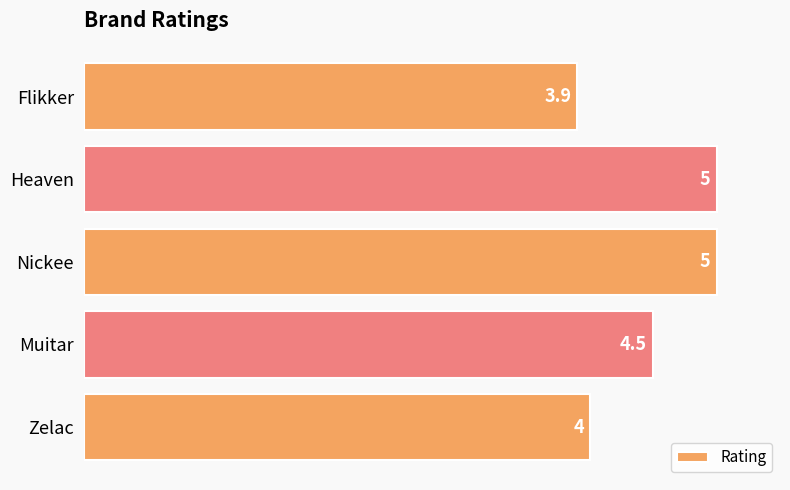

Which category has the lowest value across all series?

Flikker